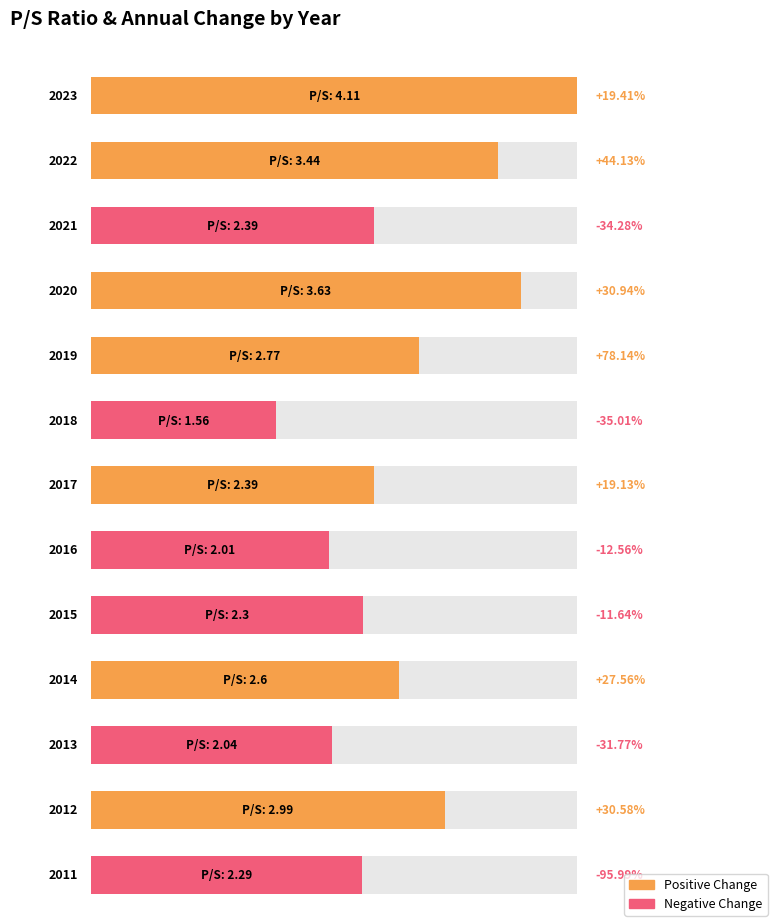

What is the change in value from 2018 to 2016?

+0.4